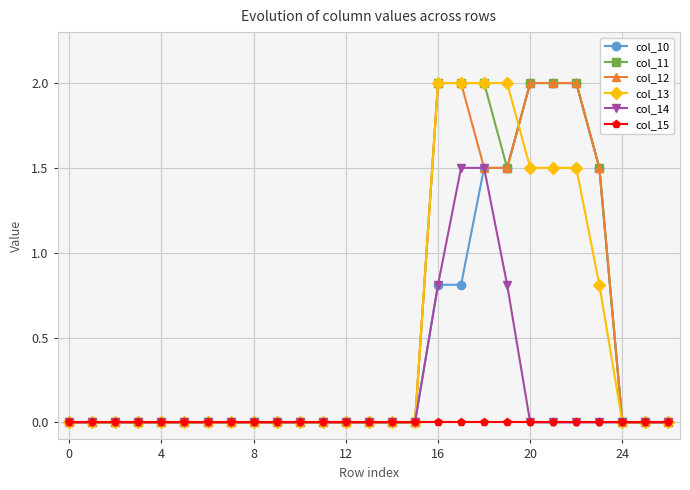

What is the sum of all col_12 values?

14.5